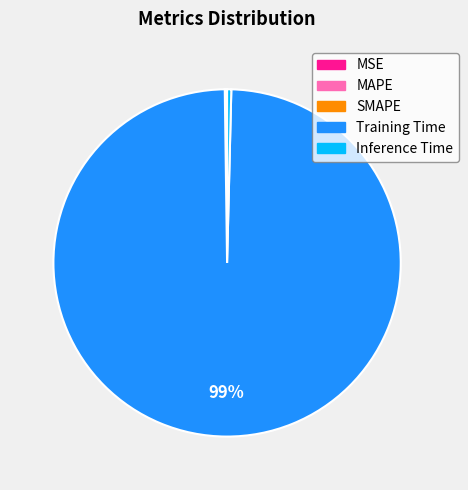

Does any single category account for the majority?

Yes